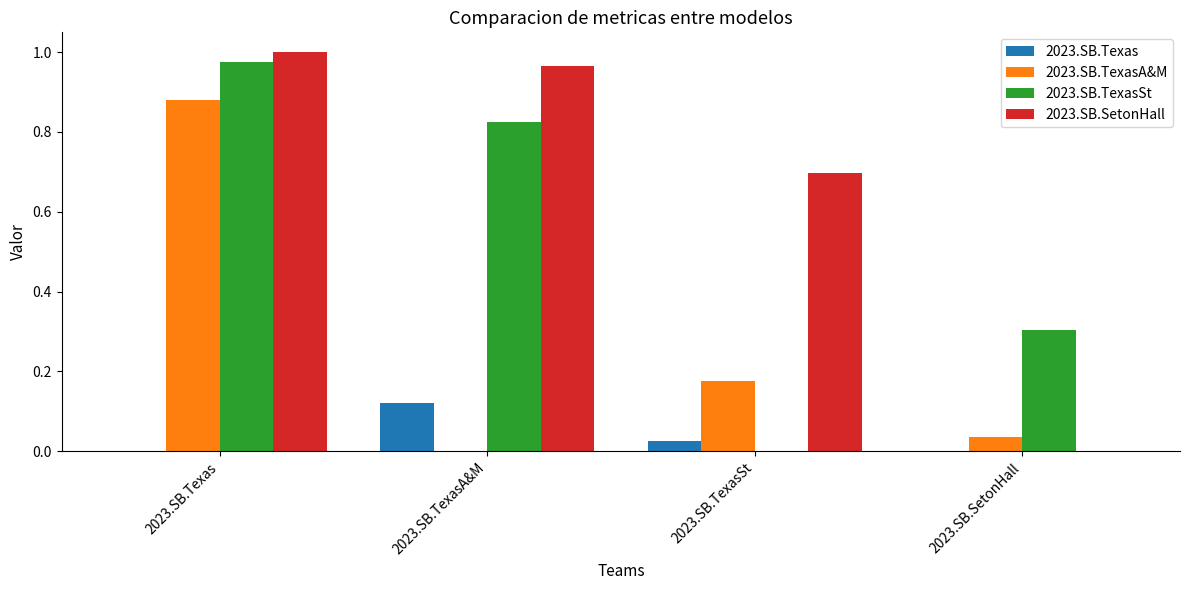

What is the total value across all series at 2023.SB.TexasA&M?

1.9